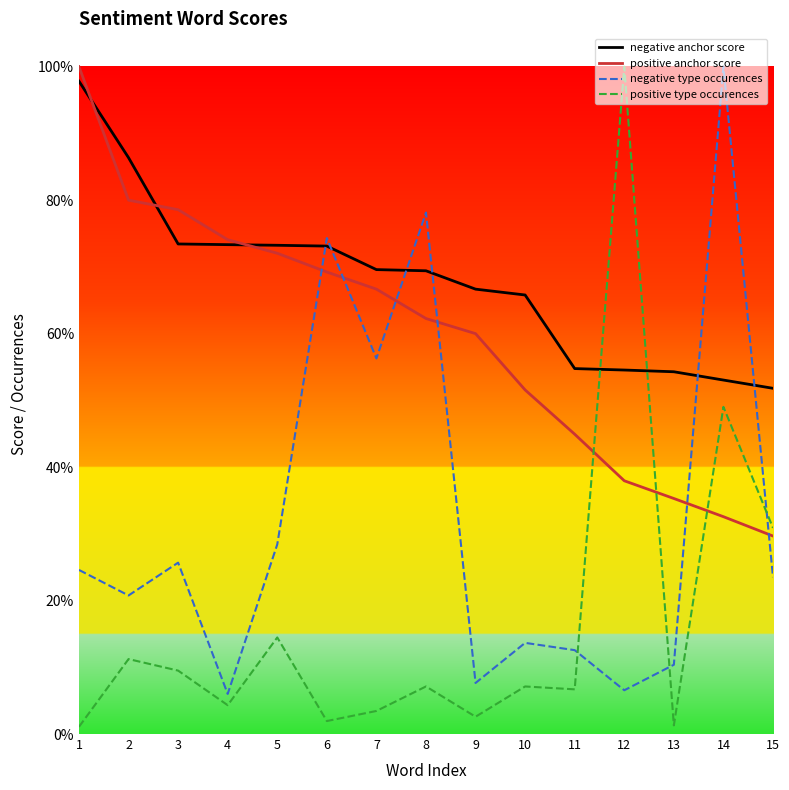

What are all the series names shown in the legend?

negative anchor score, positive anchor score, negative type occurences, positive type occurences